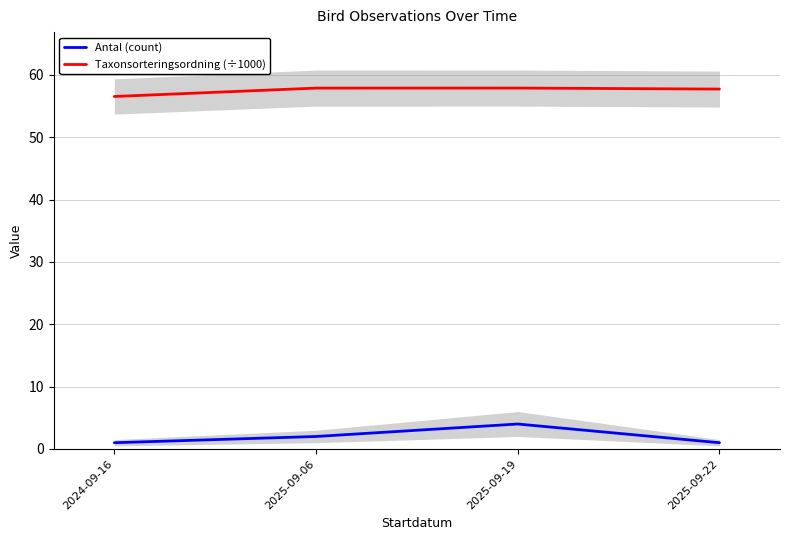

What value does the Taxonsorteringsordning (÷1000) series have at 2025-09-06?

57.9